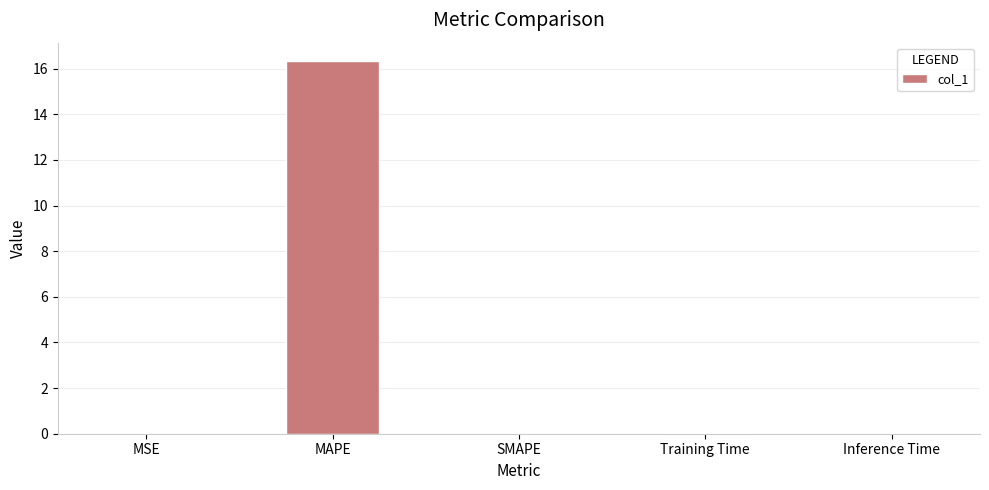

What is the maximum value shown in the chart?

16.3